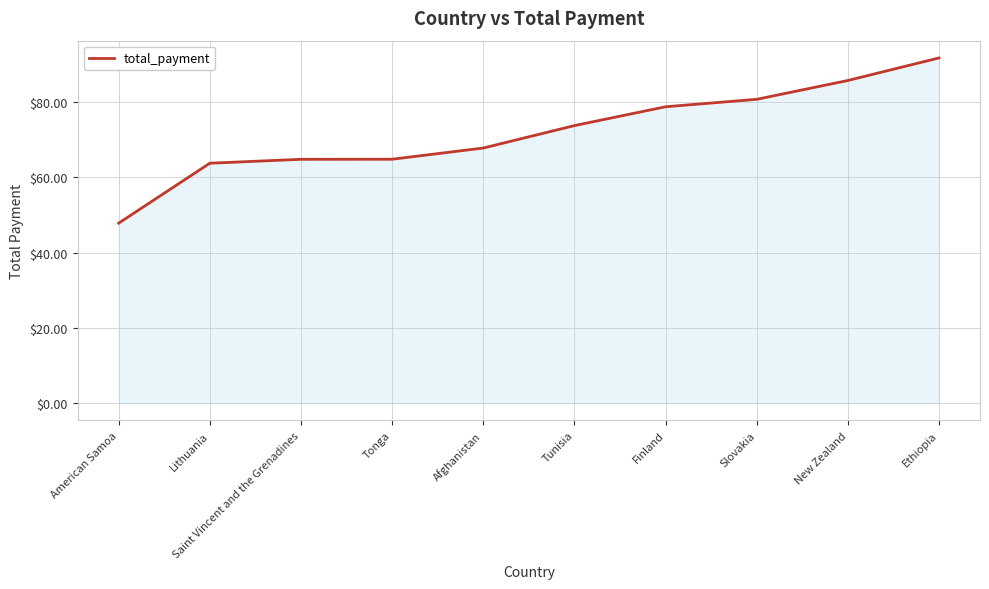

Which has a higher value, American Samoa or Lithuania?

Lithuania